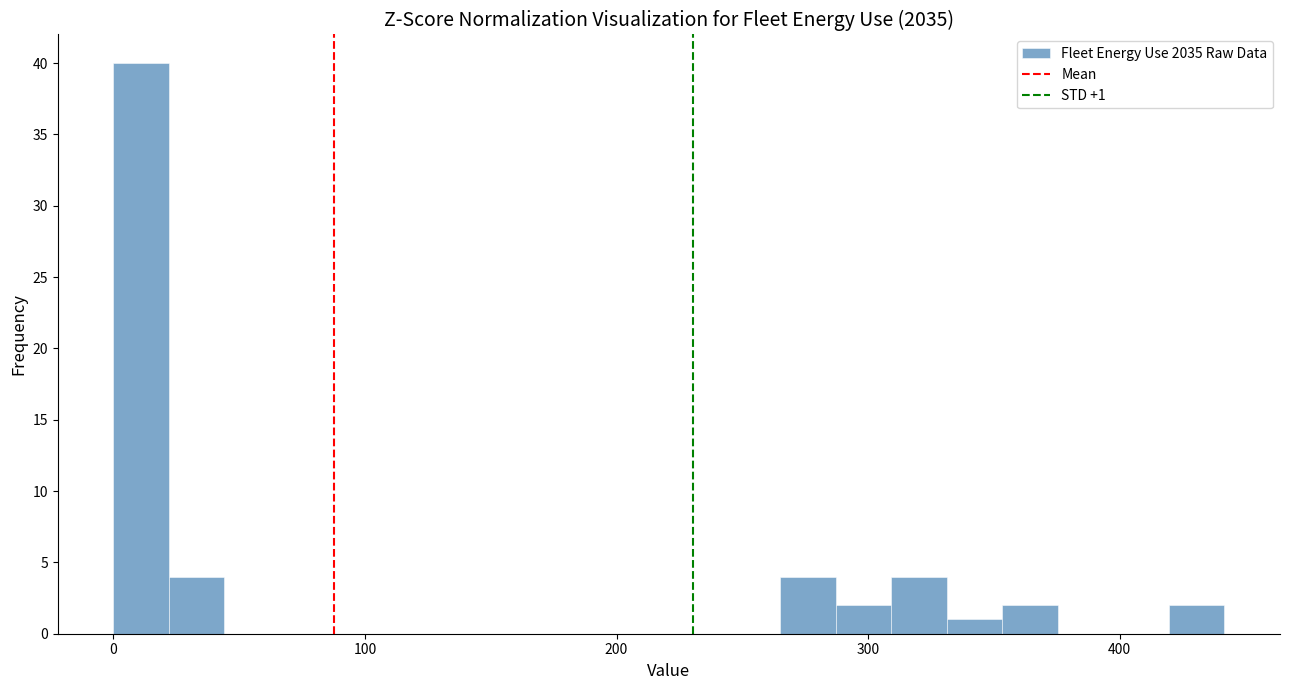

Read against the x-axis, roughly where is the centre of the tallest bar?

10